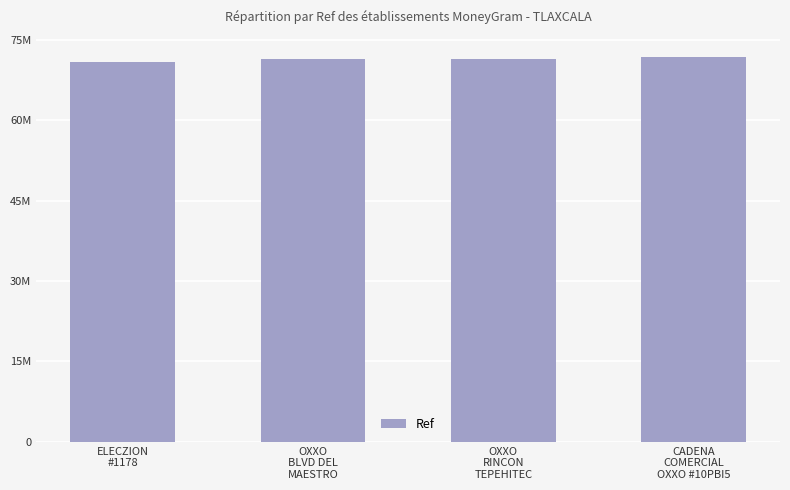

Which category has the highest value across all series?

CADENA
COMERCIAL
OXXO #10PBI5